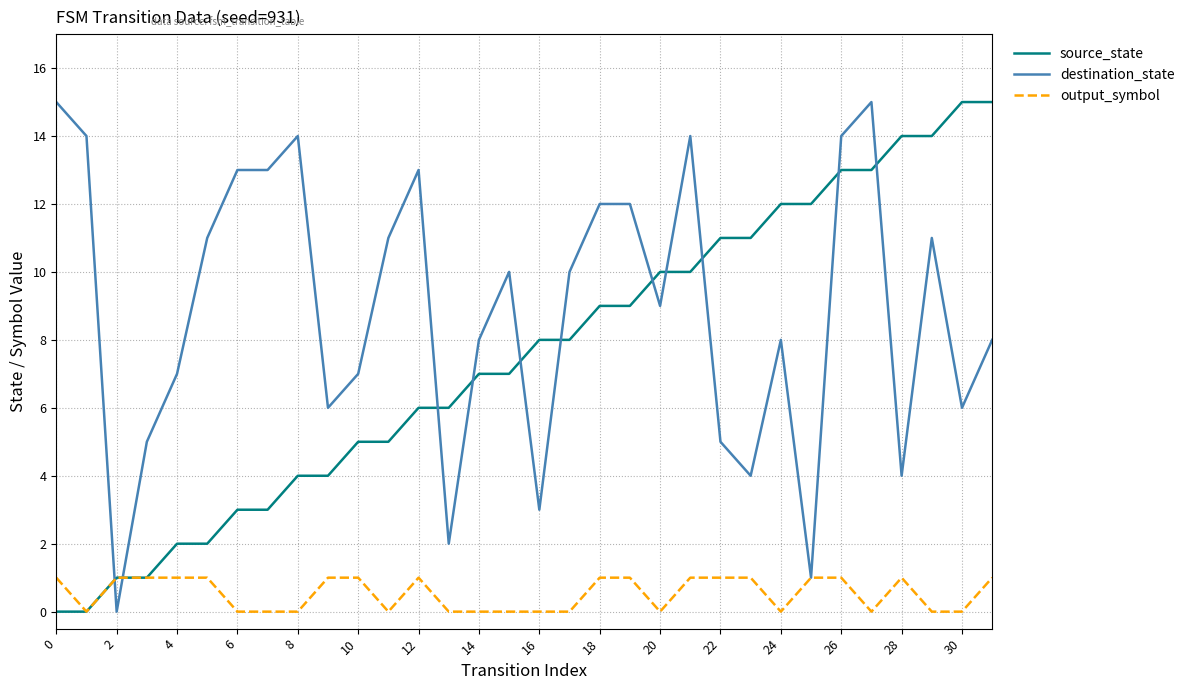

Reading right to left, transcribe all the data shown in this chart.

source_state: 15	15	14	14	13	13	12	12	11	11	10	10	9	9	8	8	7	7	6	6	5	5	4	4	3	3	2	2	1	1	0	0
destination_state: 8	6	11	4	15	14	1	8	4	5	14	9	12	12	10	3	10	8	2	13	11	7	6	14	13	13	11	7	5	0	14	15
output_symbol: 1	0	0	1	0	1	1	0	1	1	1	0	1	1	0	0	0	0	0	1	0	1	1	0	0	0	1	1	1	1	0	1